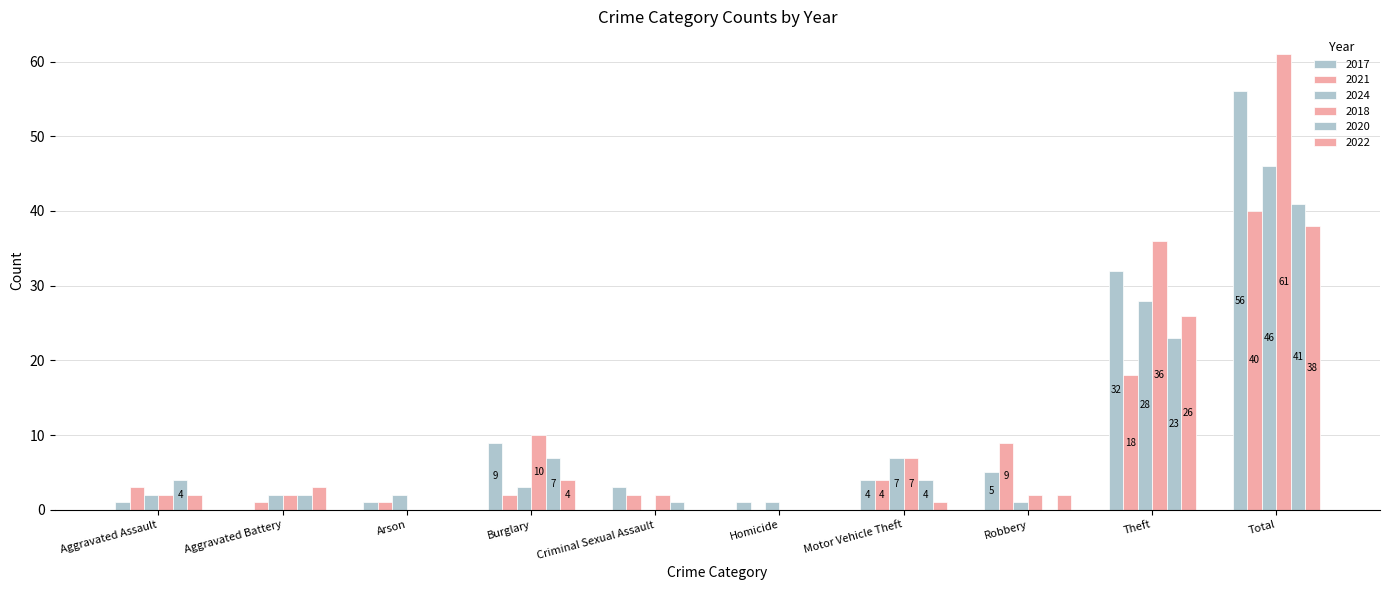

Is it true that 2024 equals 14 at Total?

False